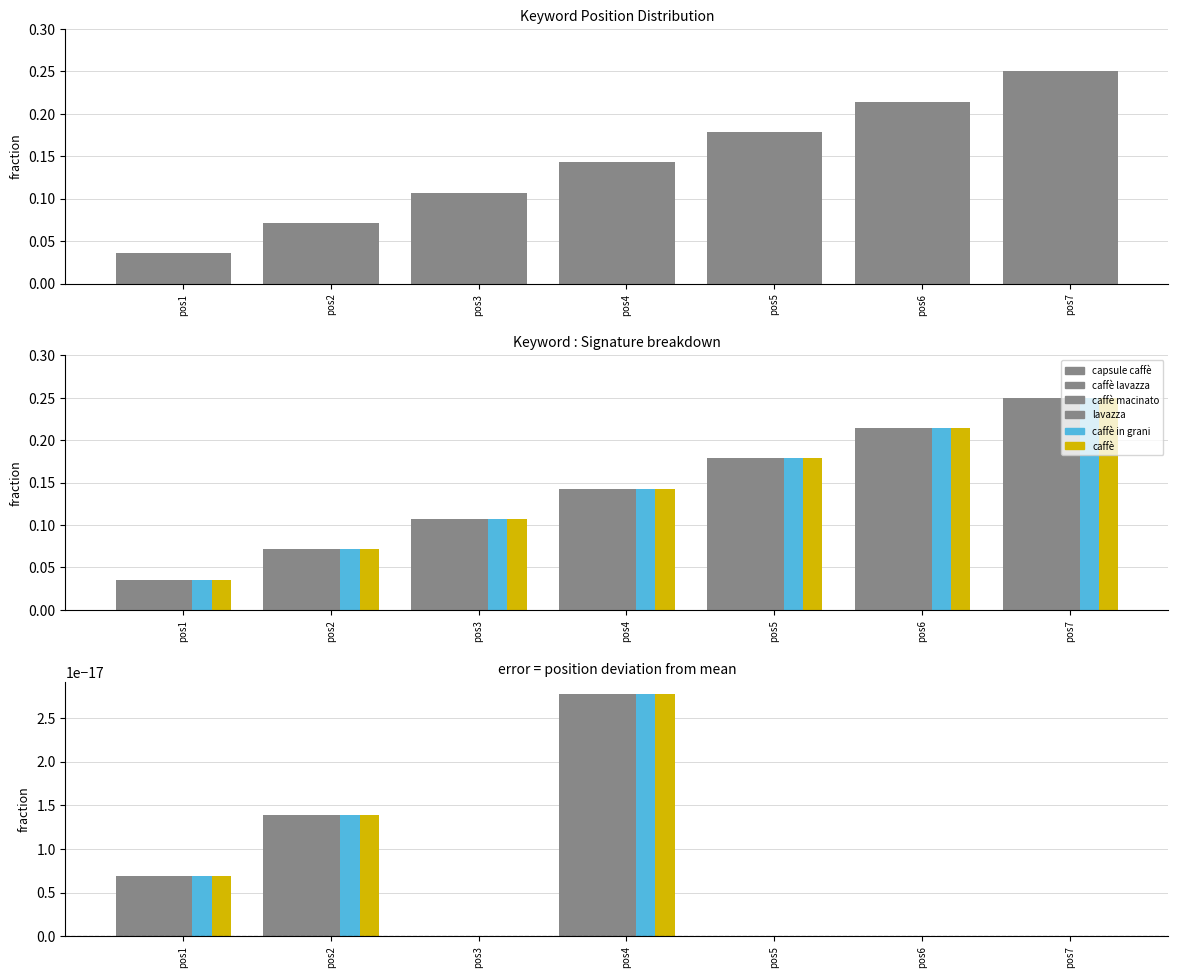

List the labels in order of caffe macinato value, smallest first.

pos1, pos2, pos3, pos4, pos5, pos6, pos7